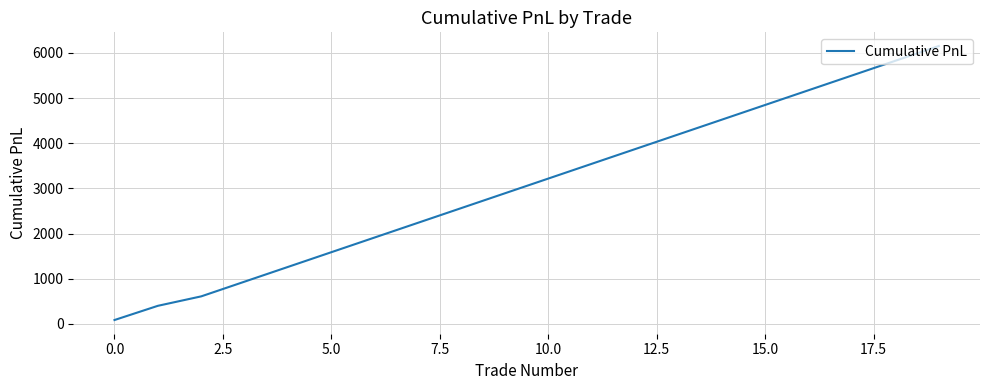

What is the difference between the maximum and minimum values?

6066.2